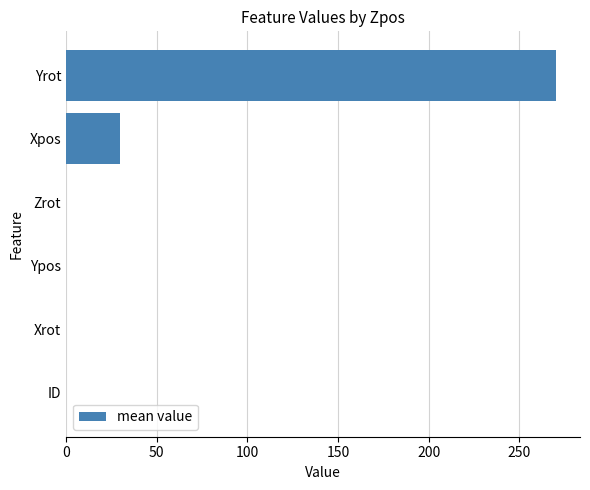

Does the chart contain stacked bars?

No